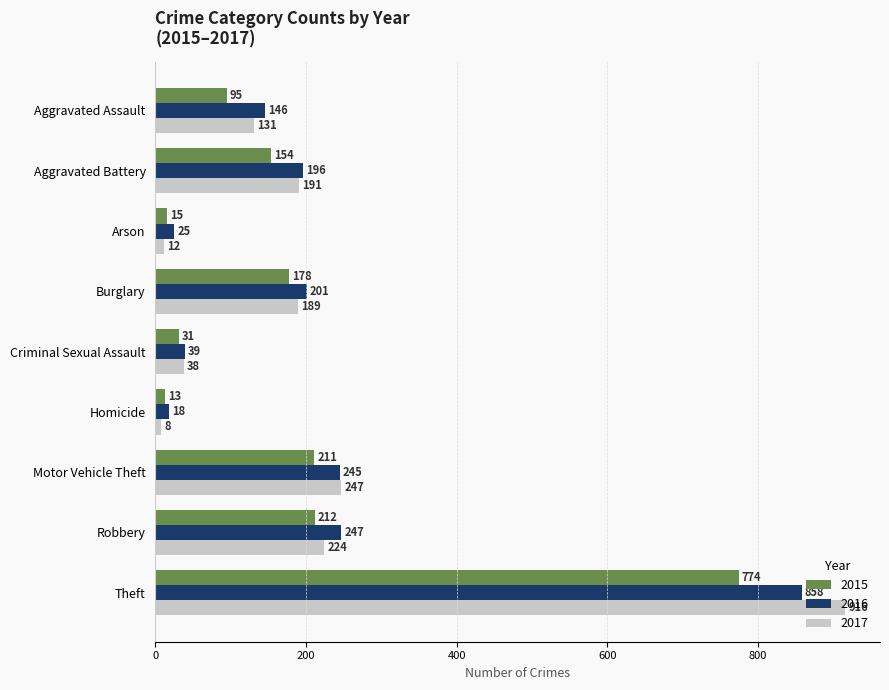

What are all the series names shown in the legend?

2015, 2016, 2017